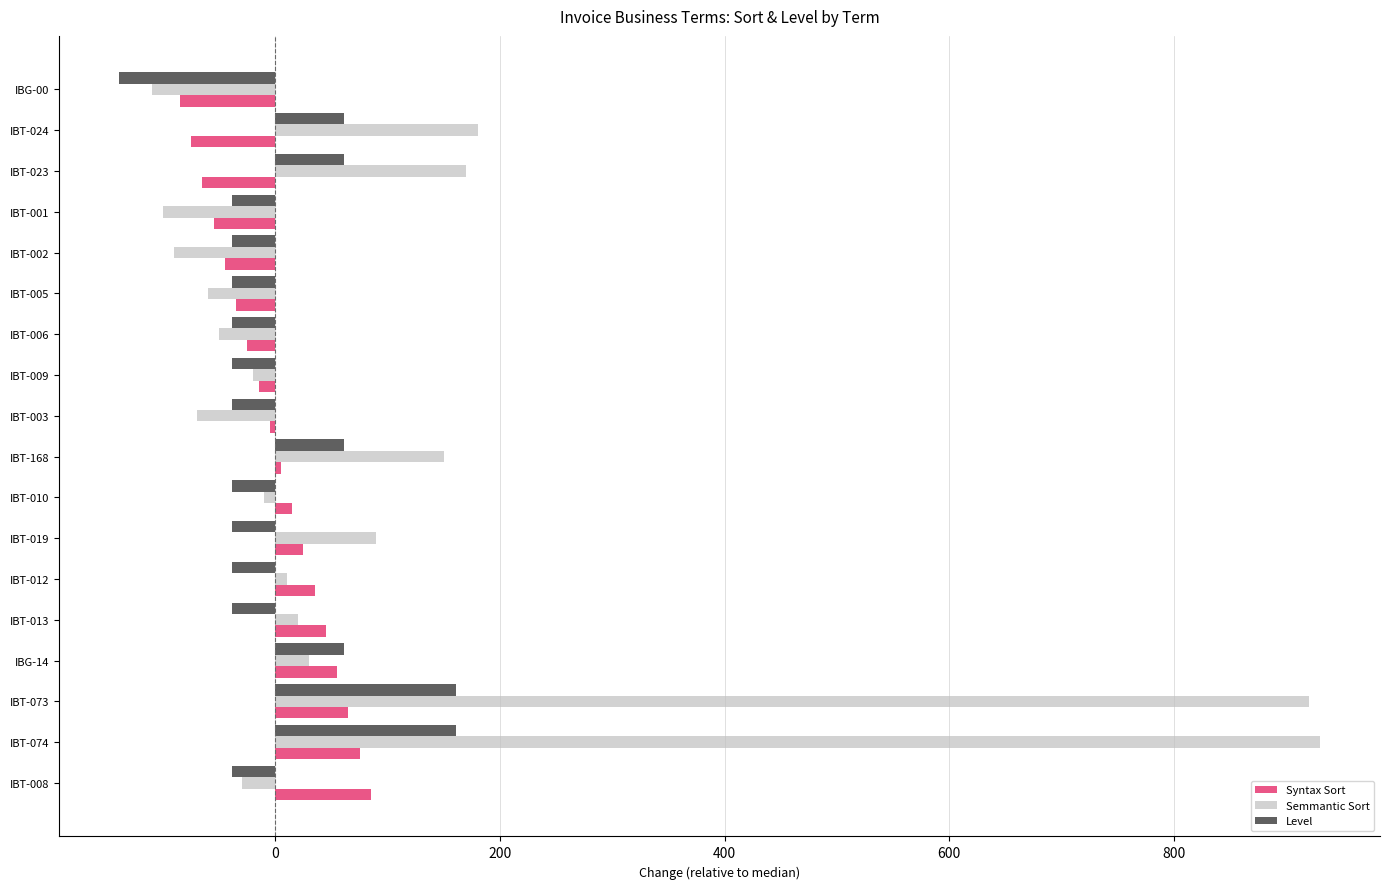

At which label is Semmantic Sort closest to 410?

IBT-024